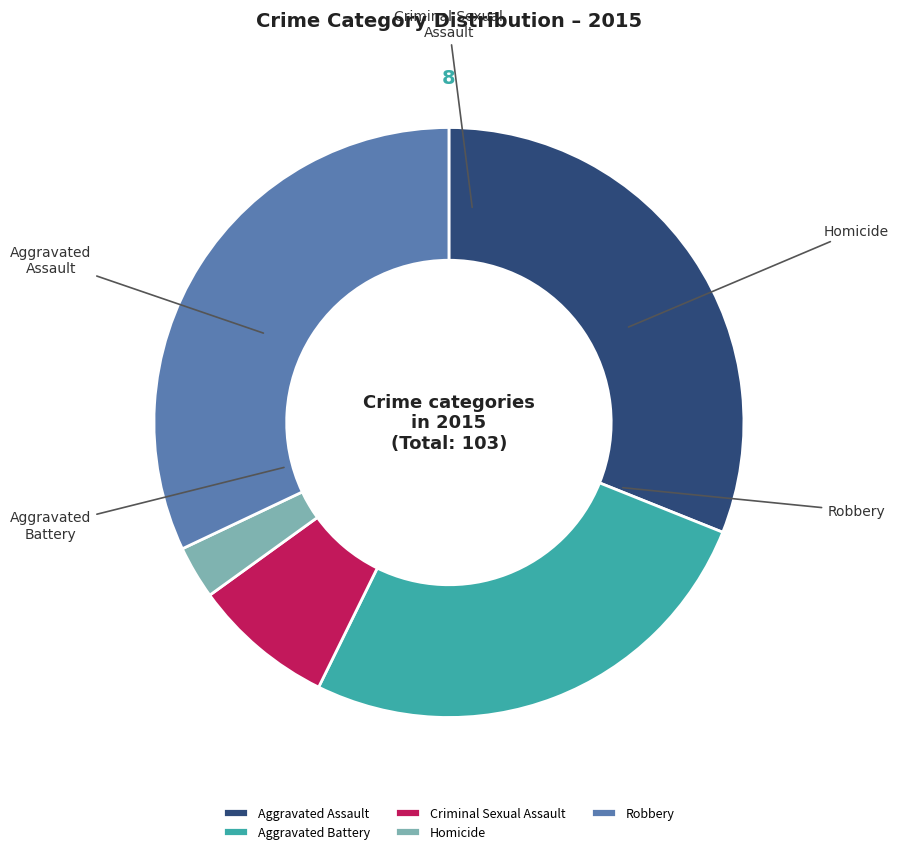

To the nearest percent, what is the combined percentage of Aggravated Battery and Criminal Sexual Assault?

34%